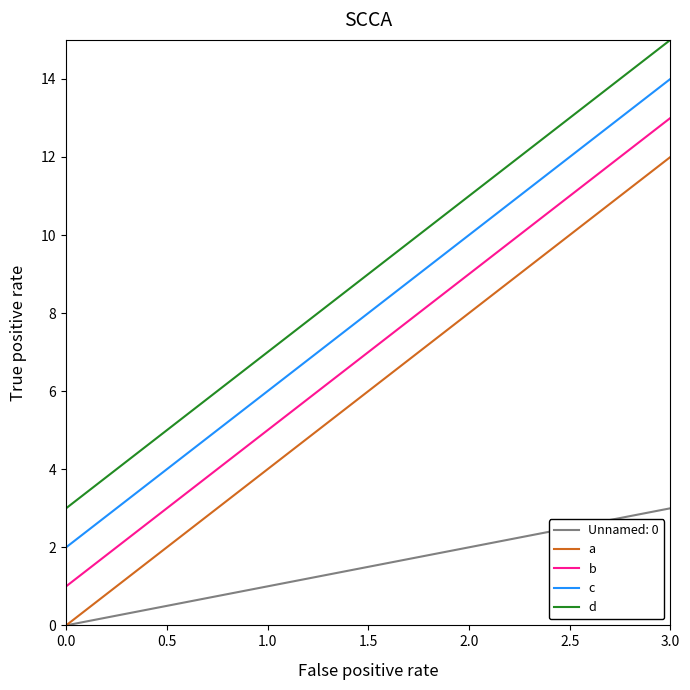

Is the value of Unnamed: 0 at 0.0 greater than the value of c at 0.0?

No